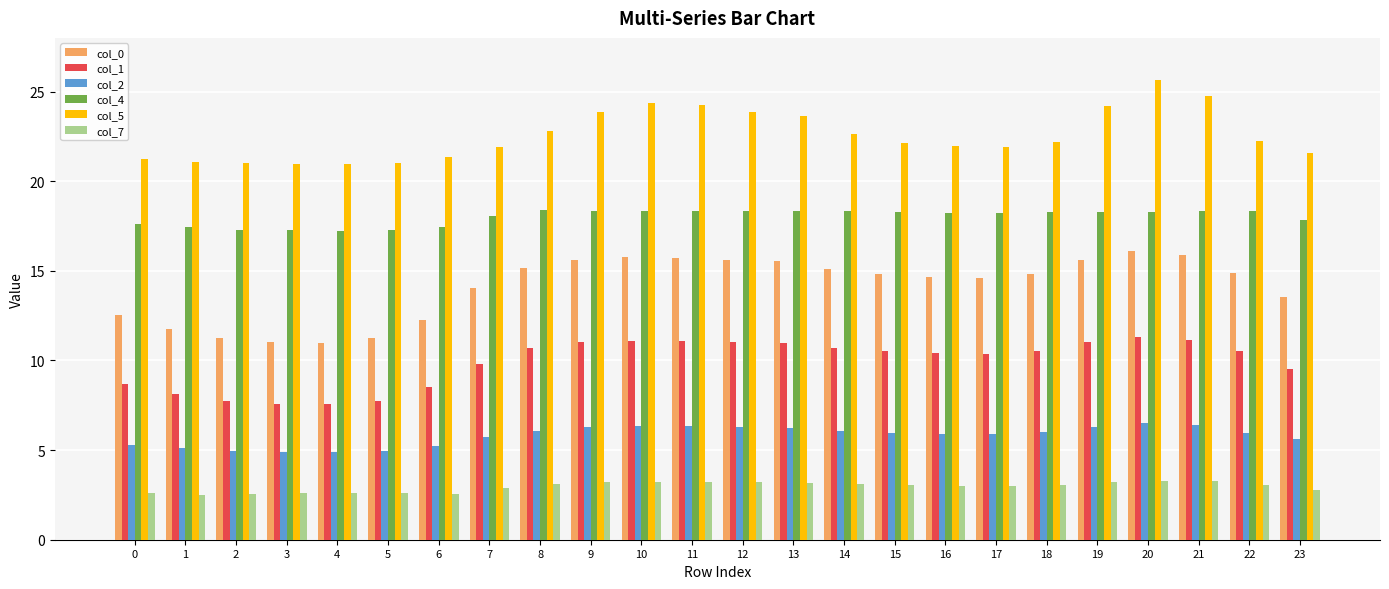

What is the sum of the col_1 values at 12 and 20?

22.3